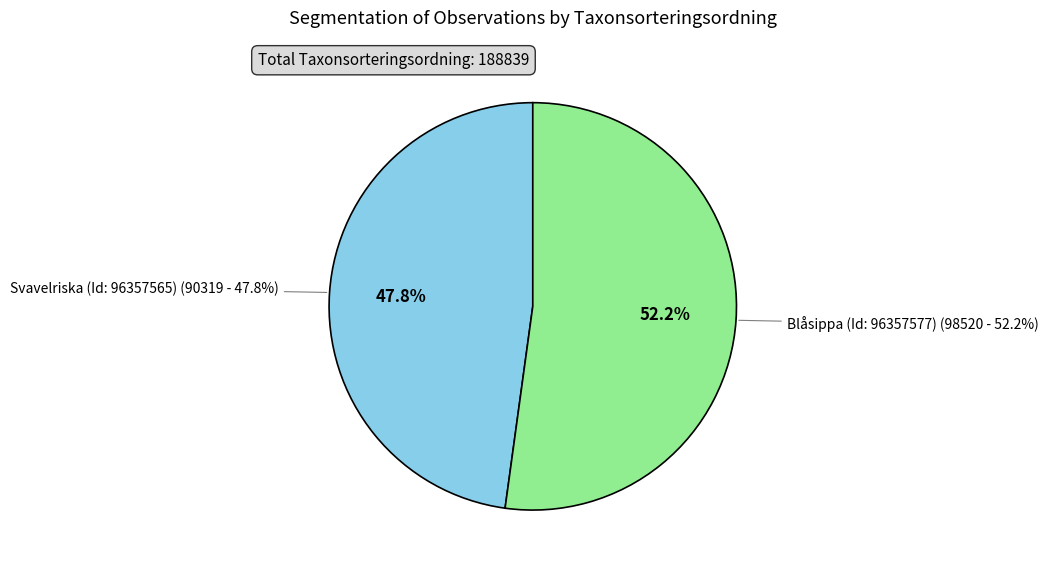

Does Svavelriska (Id: 96357565) account for over 50% of the chart?

No